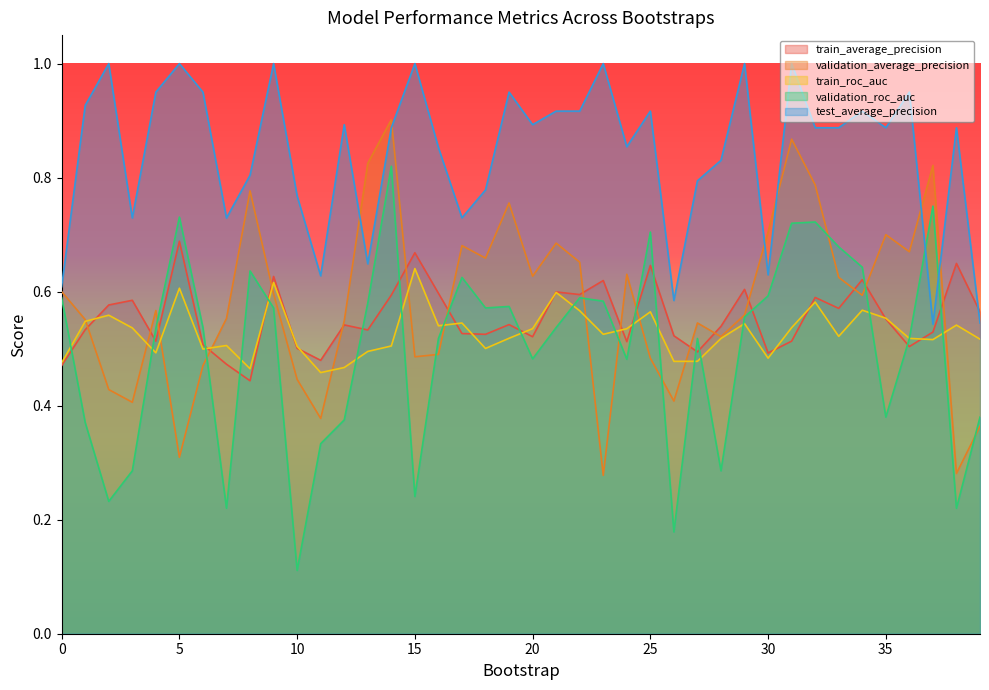

Reading right to left, extract all data points from this chart.

train_average_precision: 39=0.6	38=0.6	37=0.5	36=0.5	35=0.6	34=0.6	33=0.6	32=0.6	31=0.5	30=0.5	29=0.6	28=0.5	27=0.5	26=0.5	25=0.6	24=0.5	23=0.6	22=0.6	21=0.6	20=0.5	19=0.5	18=0.5	17=0.5	16=0.6	15=0.7	14=0.6	13=0.5	12=0.5	11=0.5	10=0.5	9=0.6	8=0.4	7=0.5	6=0.5	5=0.7	4=0.5	3=0.6	2=0.6	1=0.5	0=0.5
validation_average_precision: 39=0.4	38=0.3	37=0.8	36=0.7	35=0.7	34=0.6	33=0.6	32=0.8	31=0.9	30=0.7	29=0.6	28=0.5	27=0.5	26=0.4	25=0.5	24=0.6	23=0.3	22=0.7	21=0.7	20=0.6	19=0.8	18=0.7	17=0.7	16=0.5	15=0.5	14=0.9	13=0.8	12=0.5	11=0.4	10=0.4	9=0.6	8=0.8	7=0.6	6=0.5	5=0.3	4=0.6	3=0.4	2=0.4	1=0.6	0=0.6
train_roc_auc: 39=0.5	38=0.5	37=0.5	36=0.5	35=0.6	34=0.6	33=0.5	32=0.6	31=0.5	30=0.5	29=0.5	28=0.5	27=0.5	26=0.5	25=0.6	24=0.5	23=0.5	22=0.6	21=0.6	20=0.5	19=0.5	18=0.5	17=0.5	16=0.5	15=0.6	14=0.5	13=0.5	12=0.5	11=0.5	10=0.5	9=0.6	8=0.5	7=0.5	6=0.5	5=0.6	4=0.5	3=0.5	2=0.6	1=0.5	0=0.5
validation_roc_auc: 39=0.4	38=0.2	37=0.8	36=0.5	35=0.4	34=0.6	33=0.7	32=0.7	31=0.7	30=0.6	29=0.6	28=0.3	27=0.5	26=0.2	25=0.7	24=0.5	23=0.6	22=0.6	21=0.5	20=0.5	19=0.6	18=0.6	17=0.6	16=0.5	15=0.2	14=0.8	13=0.6	12=0.4	11=0.3	10=0.1	9=0.6	8=0.6	7=0.2	6=0.5	5=0.7	4=0.5	3=0.3	2=0.2	1=0.4	0=0.6
test_average_precision: 39=0.5	38=0.9	37=0.5	36=0.9	35=0.9	34=0.9	33=0.9	32=0.9	31=1.0	30=0.6	29=1.0	28=0.8	27=0.8	26=0.6	25=0.9	24=0.9	23=1.0	22=0.9	21=0.9	20=0.9	19=0.9	18=0.8	17=0.7	16=0.9	15=1.0	14=0.9	13=0.6	12=0.9	11=0.6	10=0.8	9=1.0	8=0.8	7=0.7	6=0.9	5=1.0	4=0.9	3=0.7	2=1.0	1=0.9	0=0.6